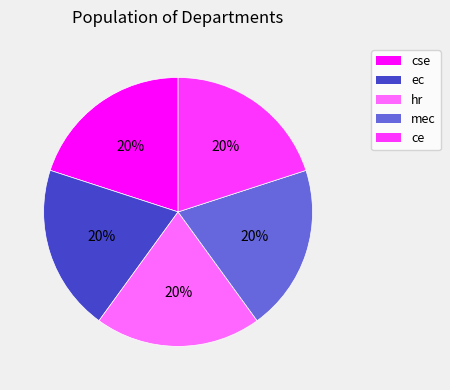

Is it true that hr is 11% of the pie?

False